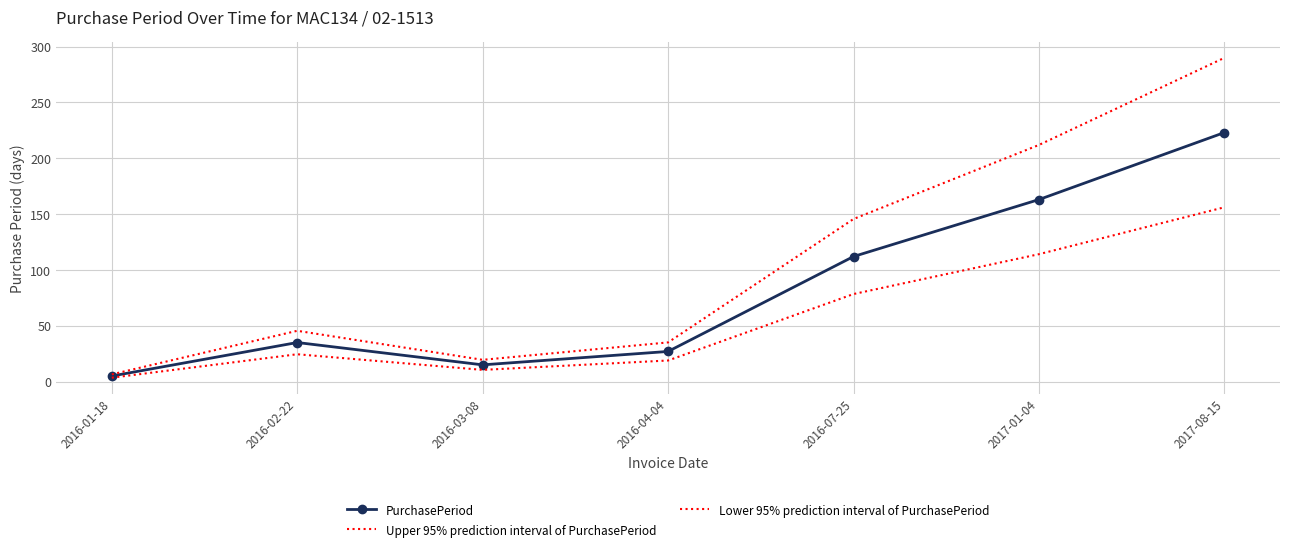

At which label does PurchasePeriod reach its minimum?

2016-01-18